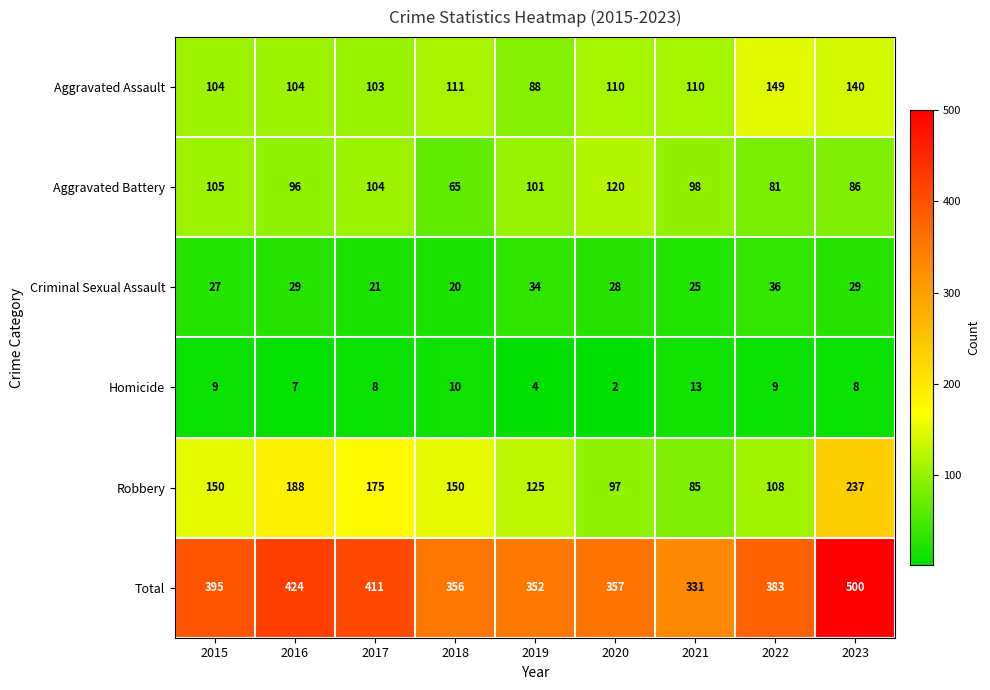

What is the lowest value of the Aggravated Battery series?

65